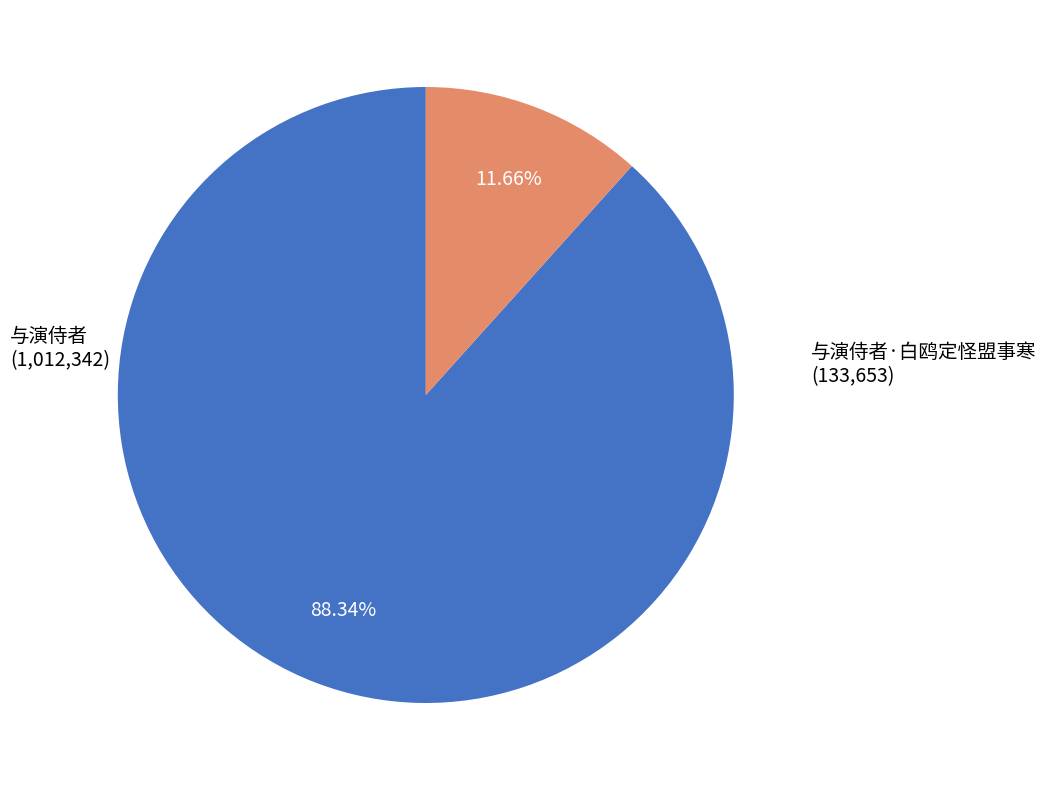

How many slices are in this pie chart?

2